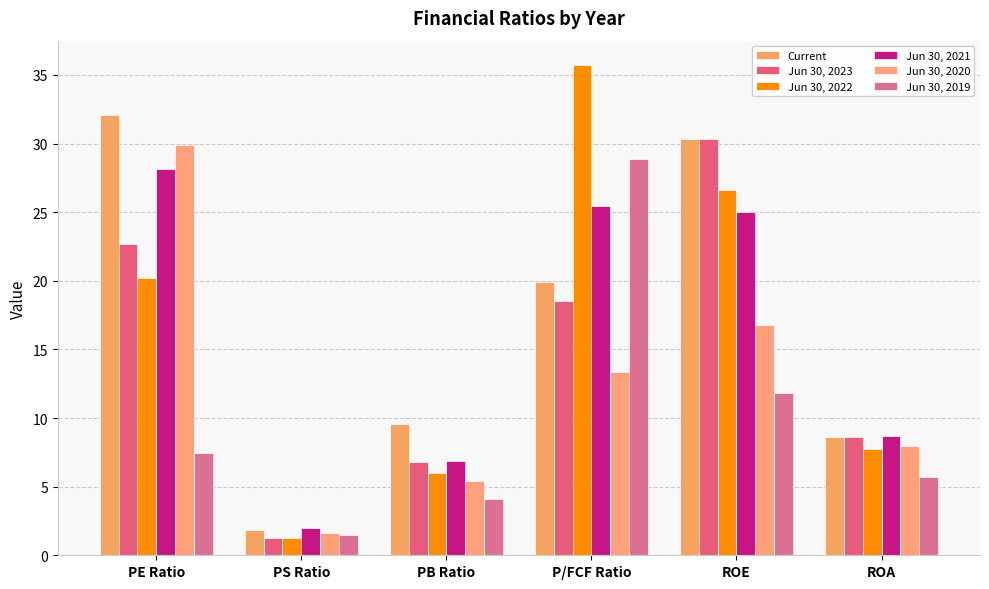

Which series has the largest total across all categories?

Current